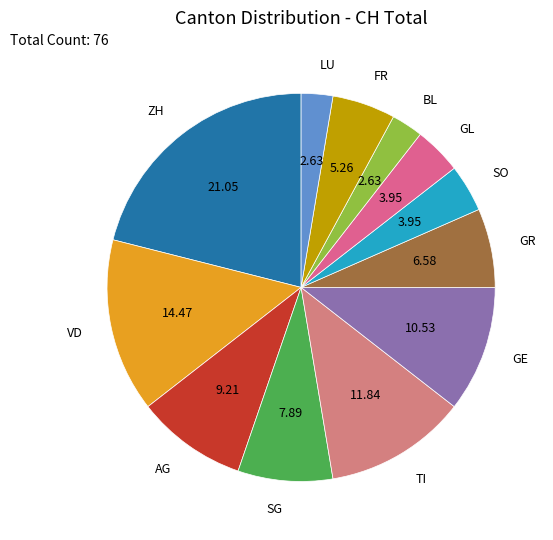

True or false: GR accounts for 14% of the total.

False